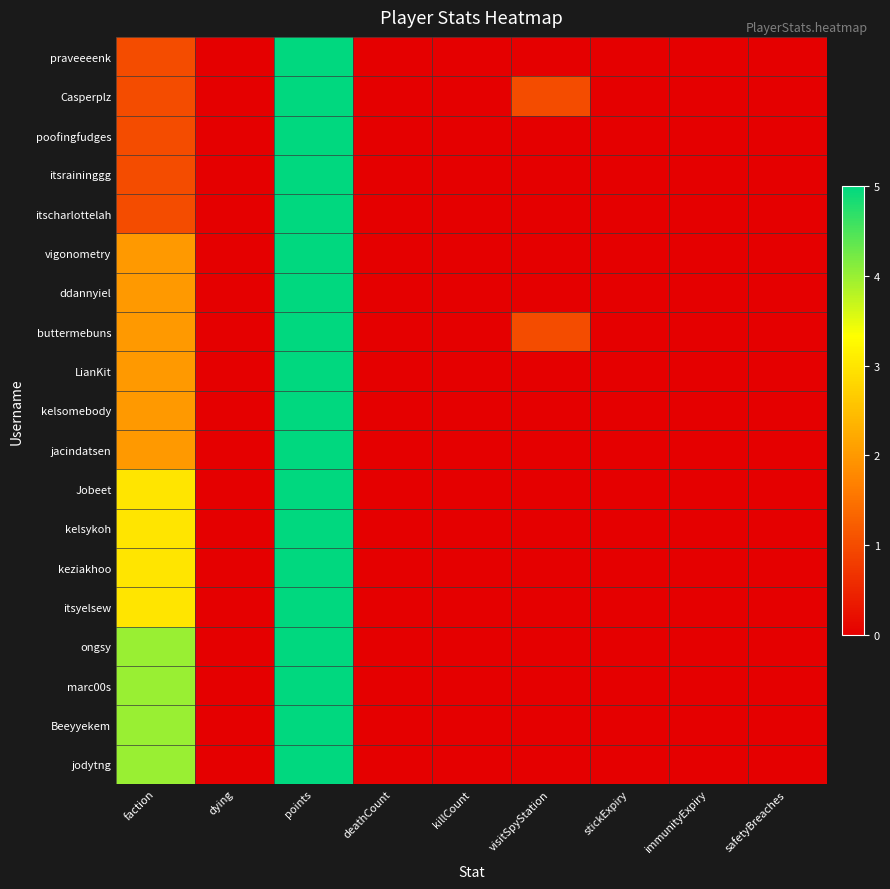

List the series in order of their peak value, highest first.

praveeeenk, Casperplz, poofingfudges, itsraininggg, itscharlottelah, vigonometry, ddannyiel, buttermebuns, LianKit, kelsomebody, jacindatsen, Jobeet, kelsykoh, keziakhoo, itsyelsew, ongsy, marc00s, Beeyyekem, jodytng